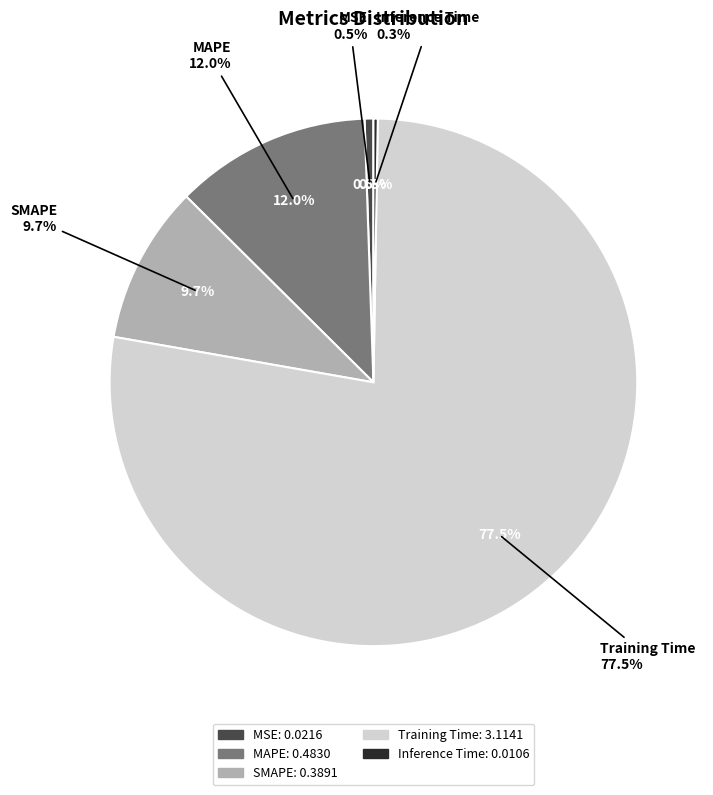

True or false: SMAPE accounts for 20% of the total.

False